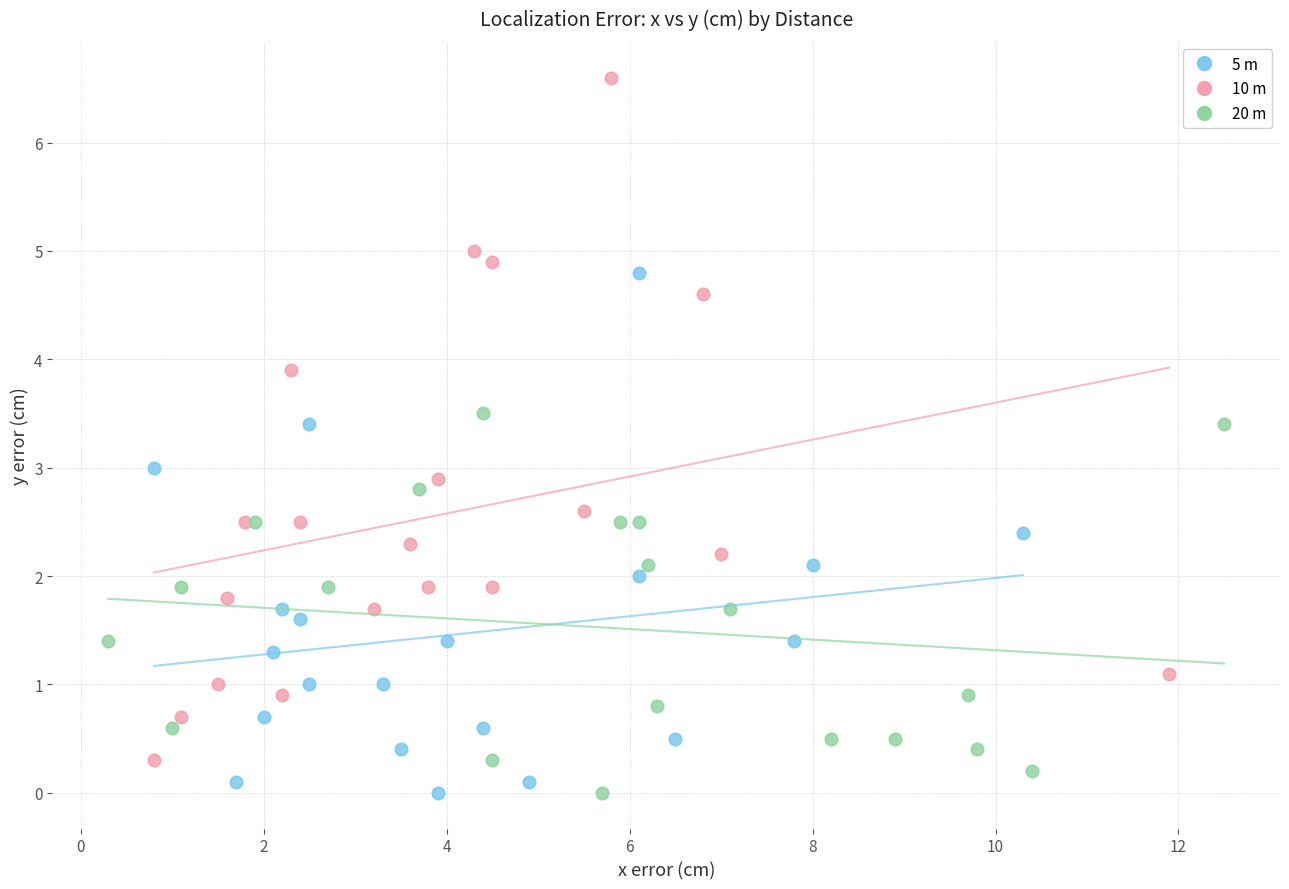

Which series reaches the maximum Y coordinate?

10 m